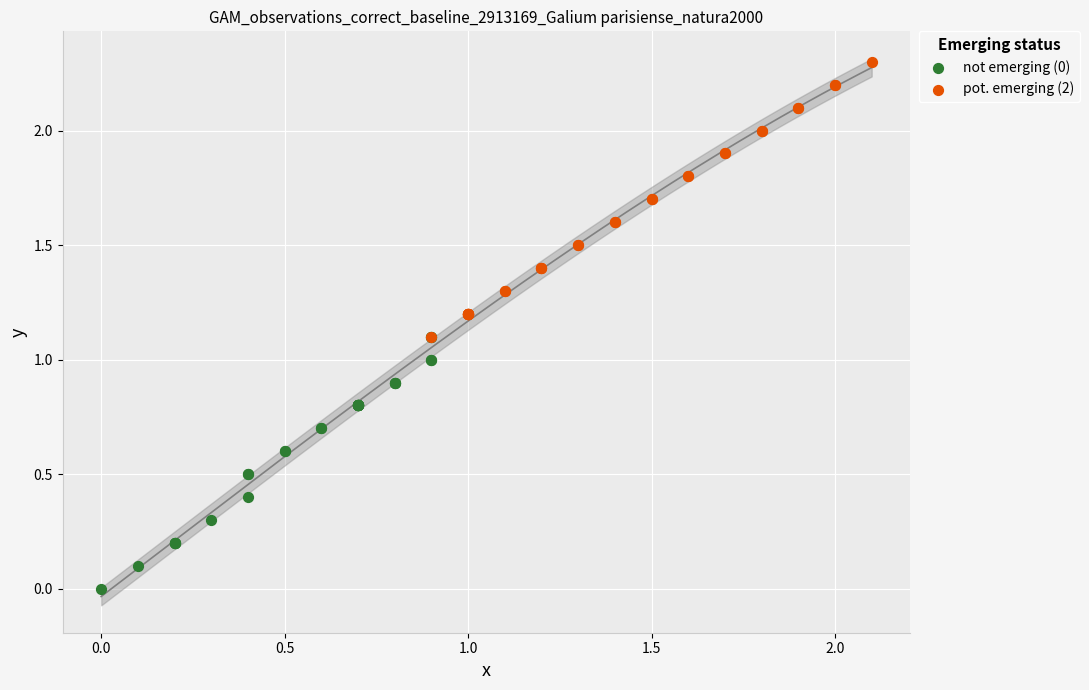

Which series contains the lowest Y value?

not emerging (0)